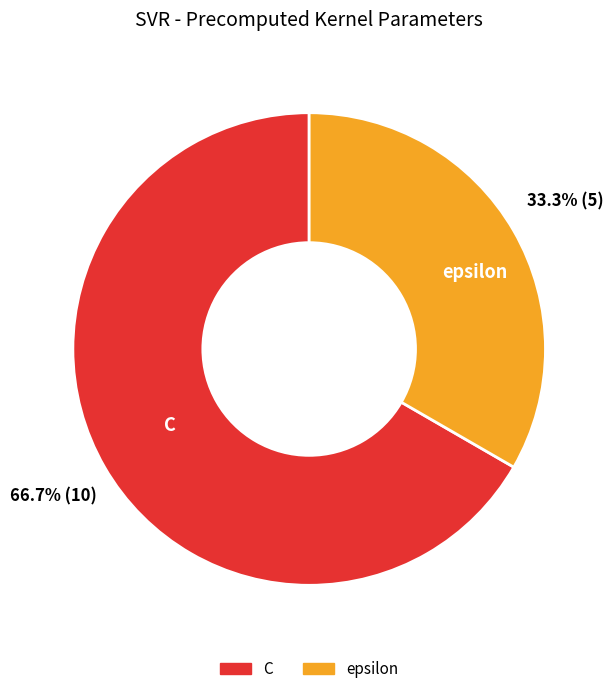

To the nearest percent, what is the difference between the largest and smallest slice percentages?

33%